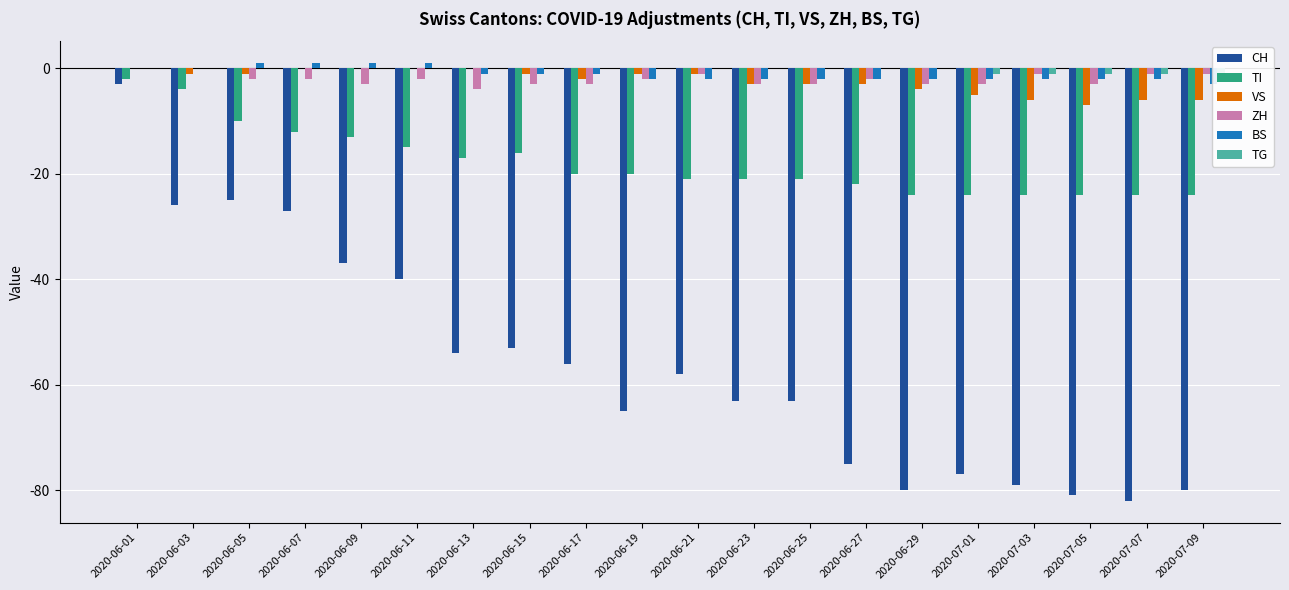

At 2020-07-03, list the series in order from largest to smallest.

ZH, TG, BS, VS, TI, CH